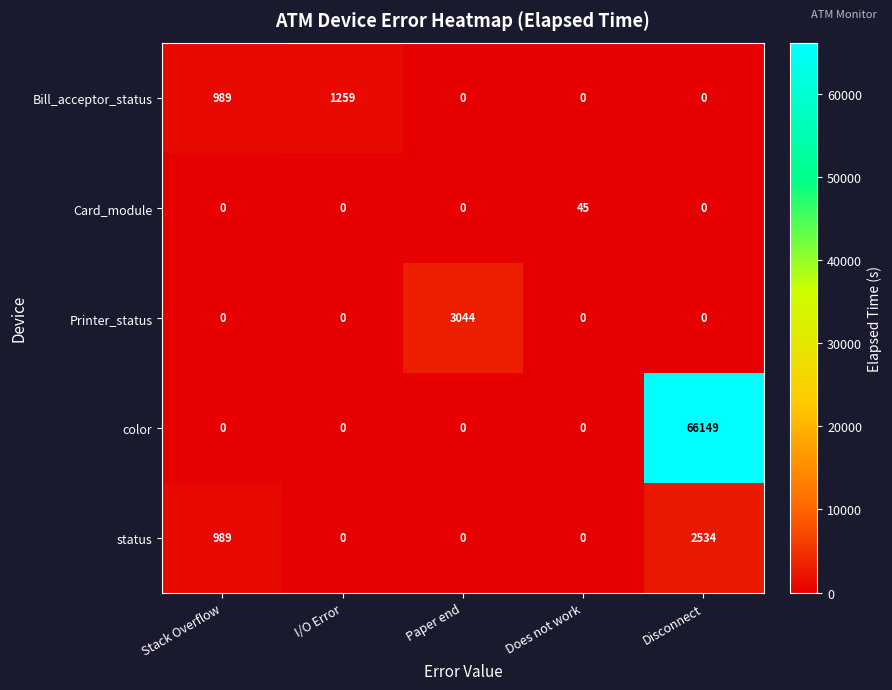

What is the difference between the highest and lowest values at Stack Overflow?

989